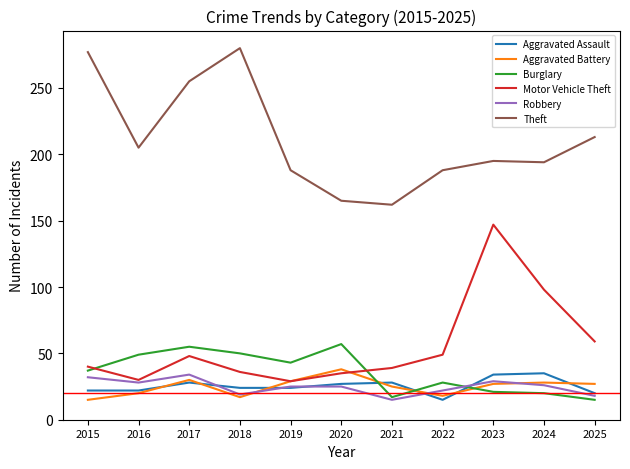

What is the difference between the highest and lowest values at 2022?

173